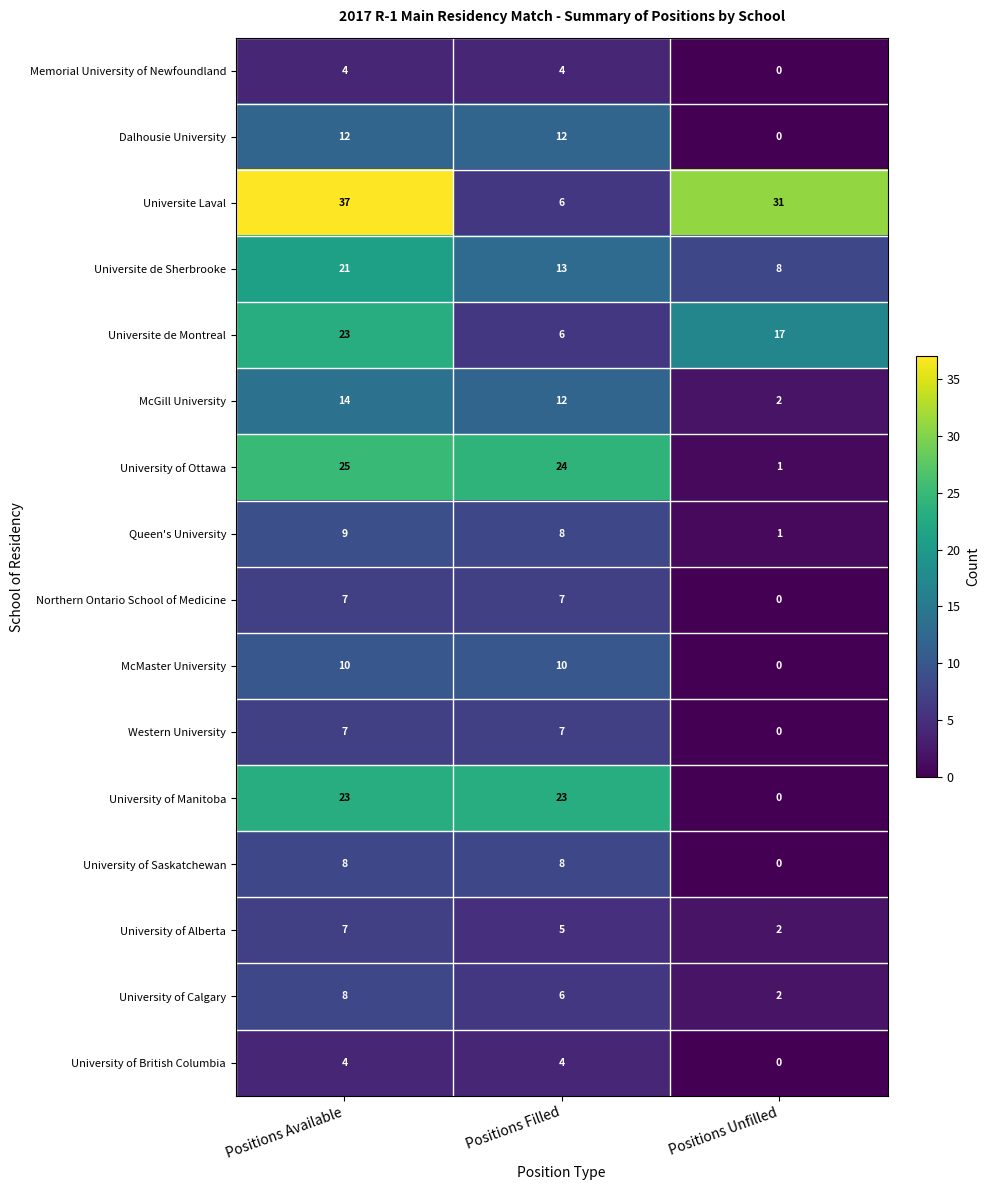

List the labels in order of McGill University value, largest first.

Positions Available, Positions Filled, Positions Unfilled